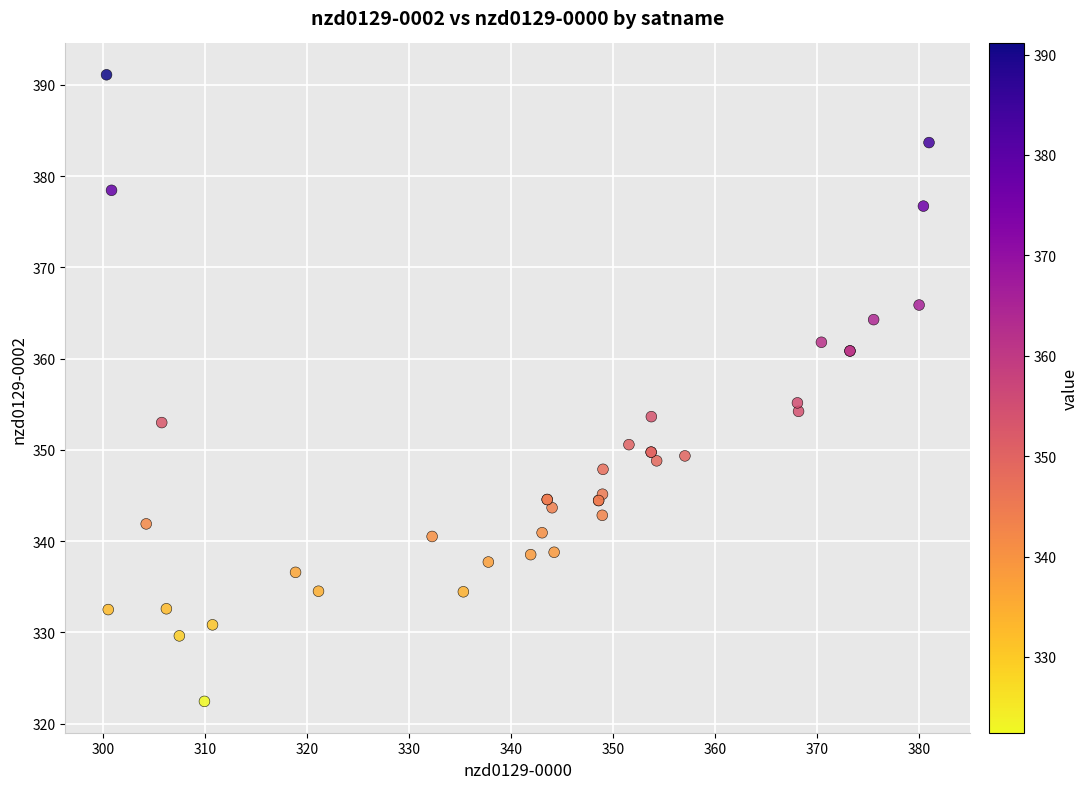

What Y value in the scatter plot is closest to 356?

355.2